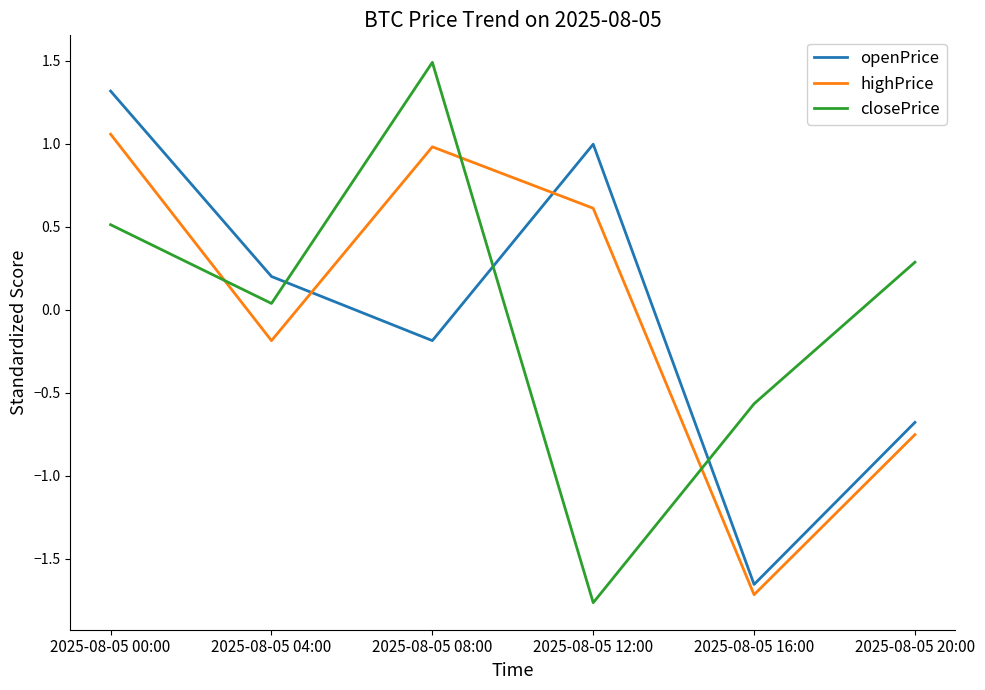

What is the difference between the highest and lowest values at 2025-08-05 20:00?

1.0